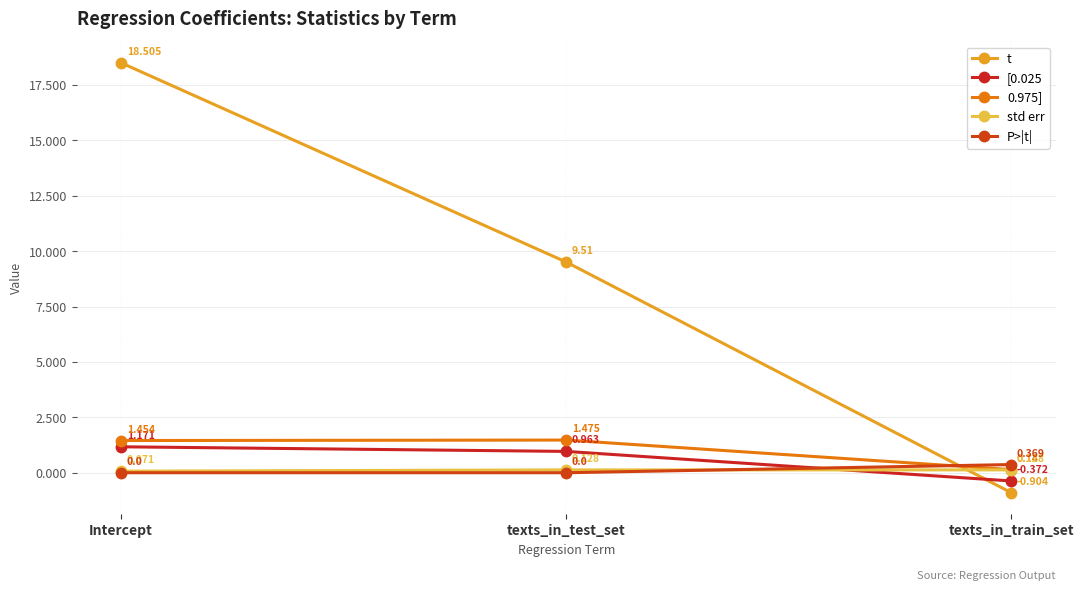

Where does the 0.975] series first go above 1?

Intercept